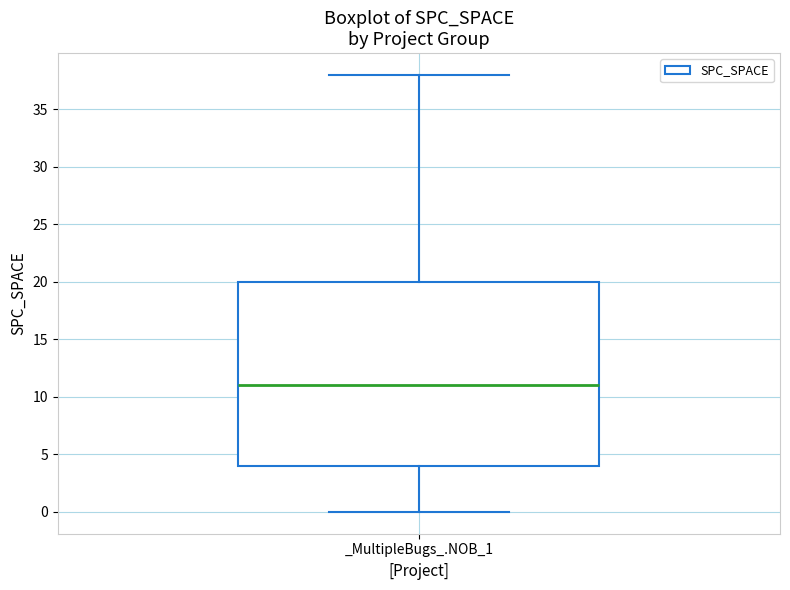

Read this box plot against the y-axis: the position of the median line, the range covered by the box, and the ends of both whiskers. The values are not printed on the chart, so give them approximately, as read against the axis.

median 11, box 4 to 20, whiskers 0 to 38